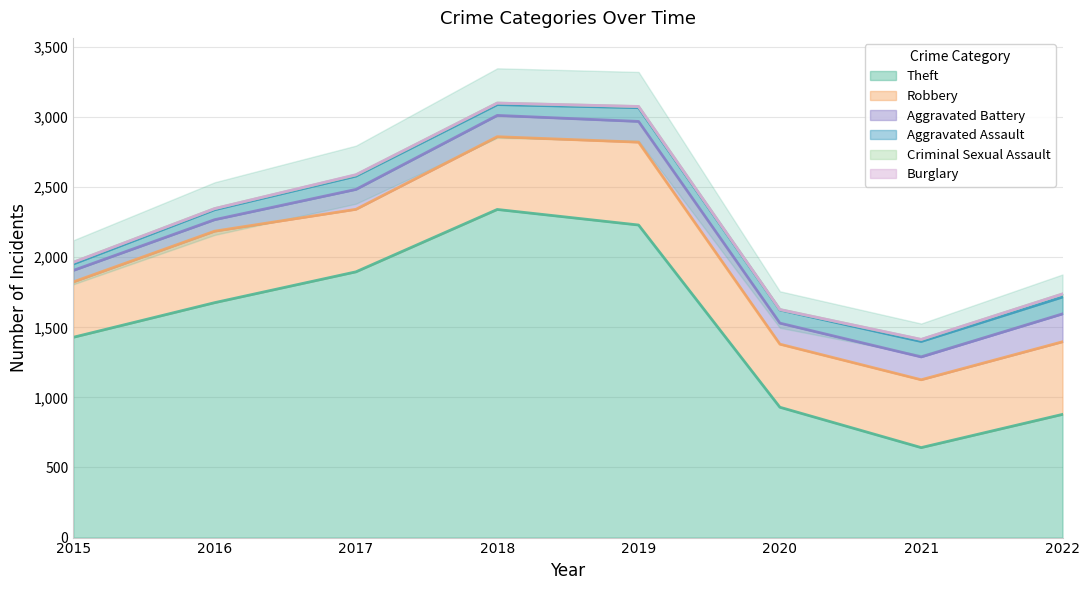

Between 2020 and 2022, which series saw the biggest shift?

Robbery